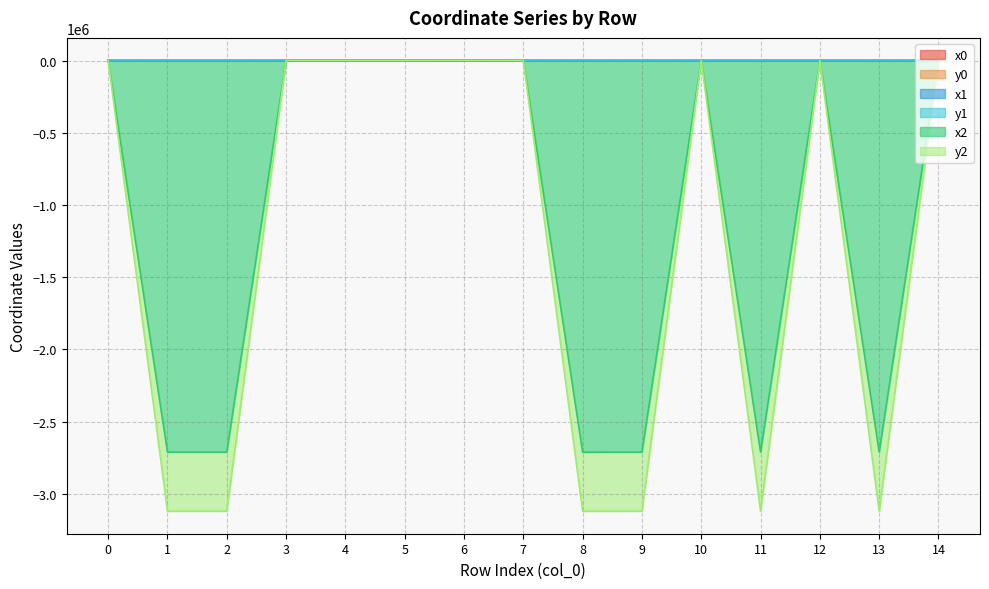

How many categories are shown in the chart?

15